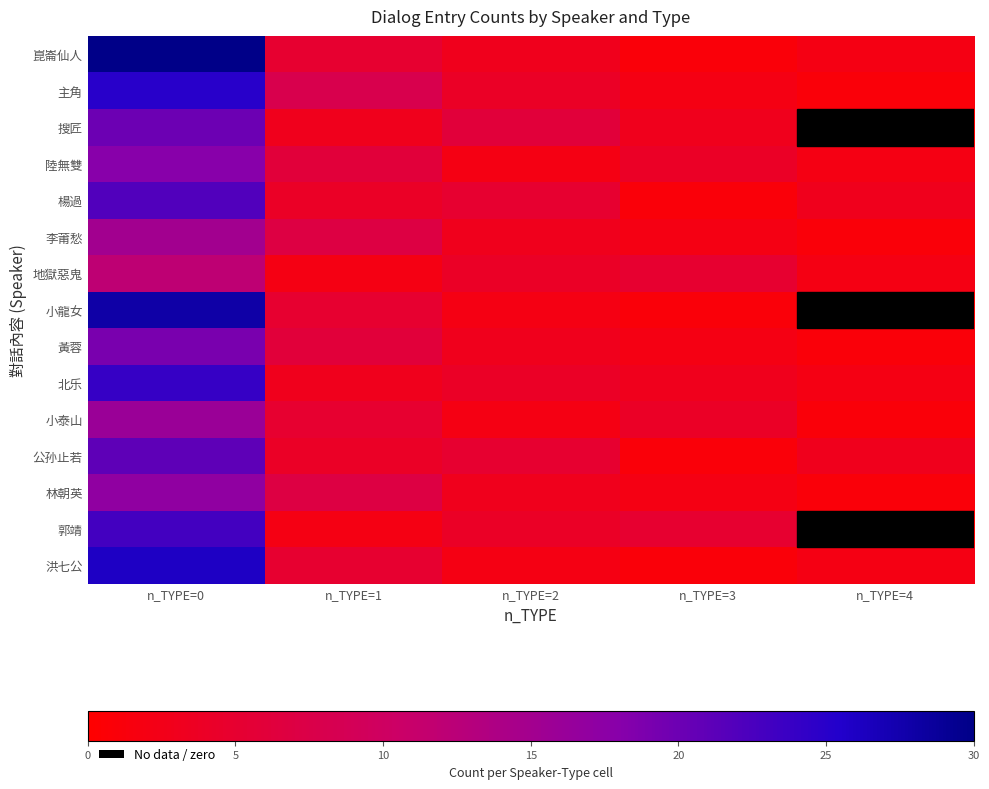

What is the total value across all series at n_TYPE=4?

21